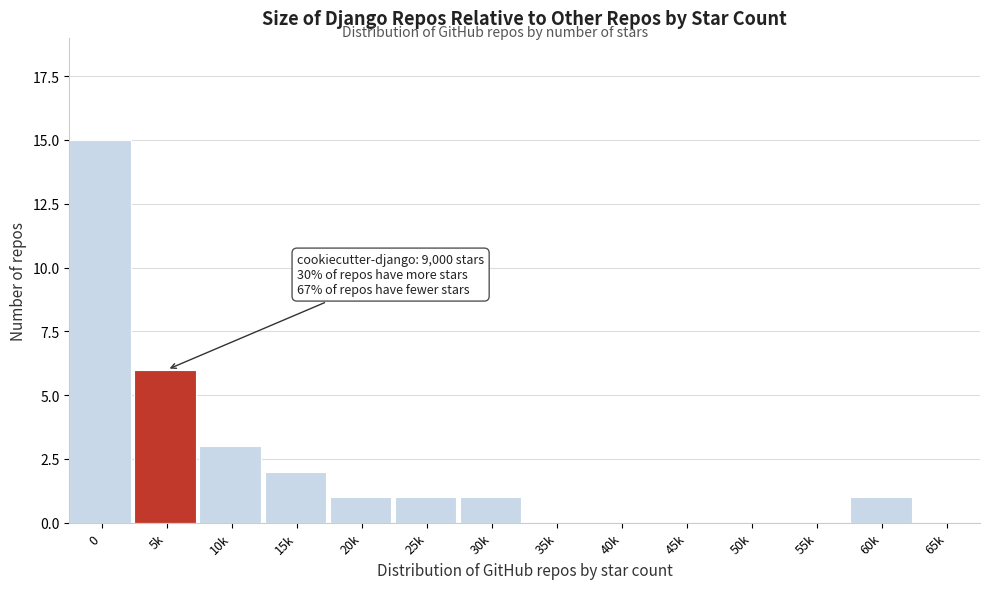

Reading right to left, transcribe all the data shown in this chart.

65k=0	60k=1	55k=0	50k=0	45k=0	40k=0	35k=0	30k=1	25k=1	20k=1	15k=2	10k=3	5k=6	0=15